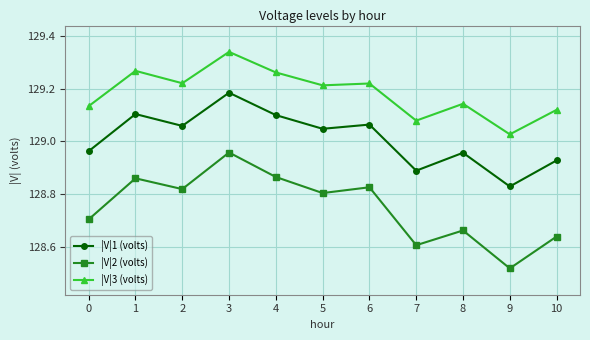

What is the sum of the |V|3 (volts) values at 0 and 4?

258.4